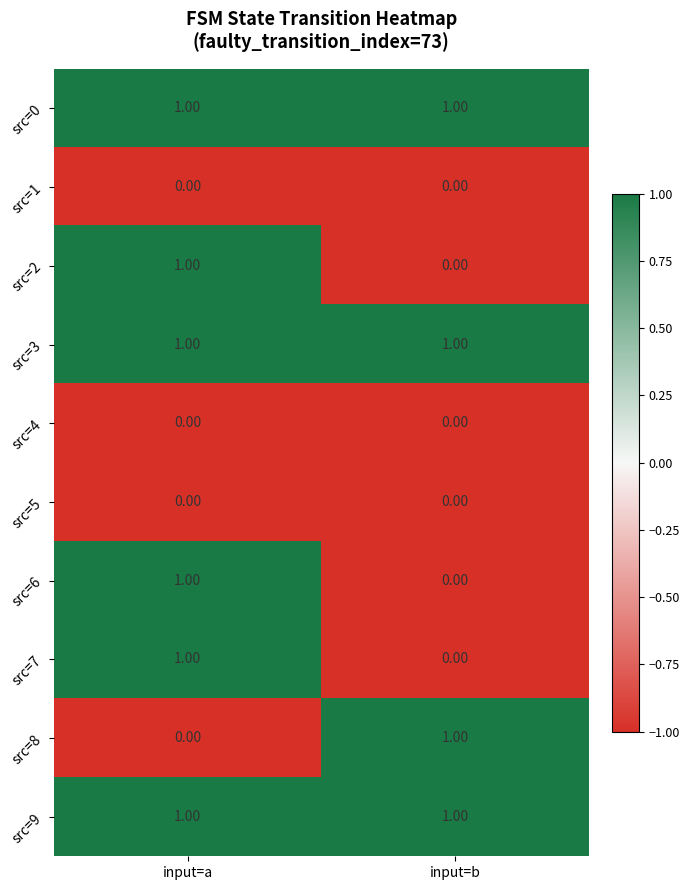

Is the value of src=0 at input=a greater than the value of src=1 at input=a?

Yes